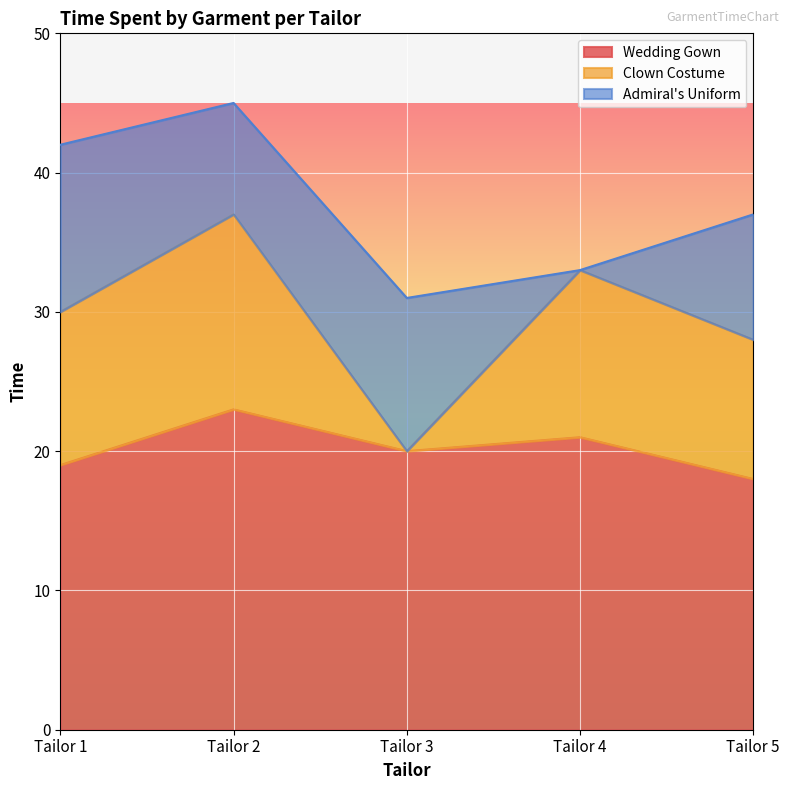

Rank the series by their maximum value, from lowest to highest.

Admiral's Uniform, Clown Costume, Wedding Gown